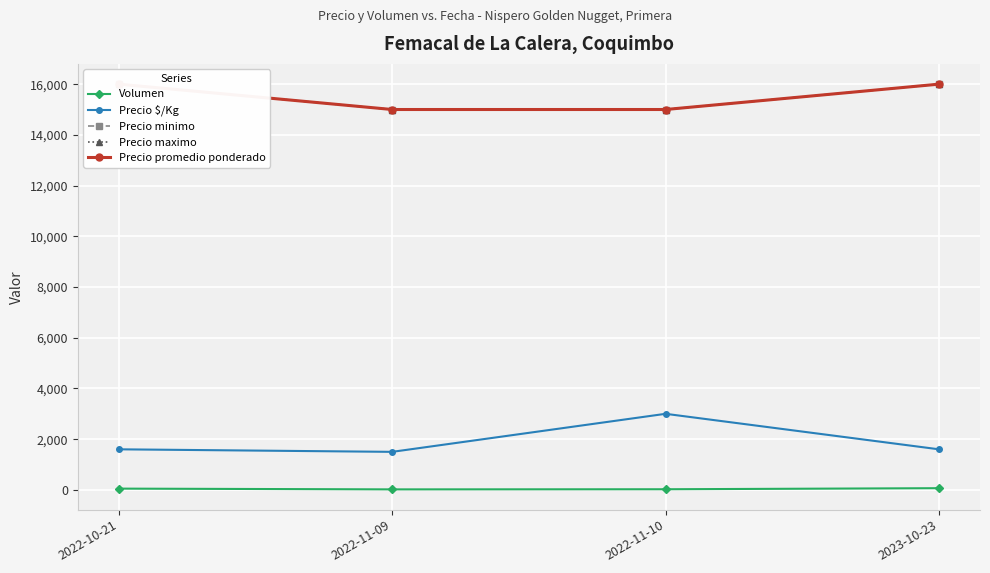

Does the chart display data point markers on the line(s)?

Yes